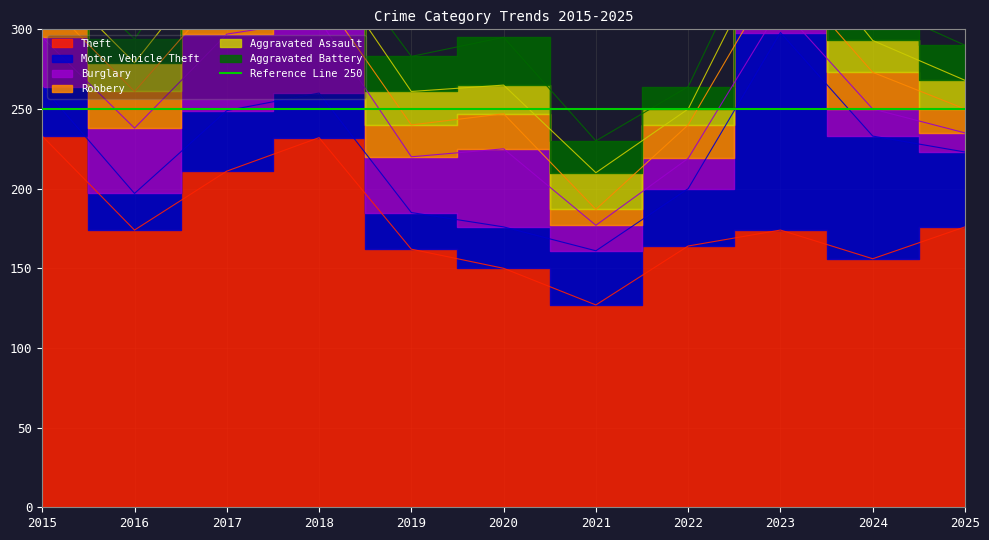

Between 2017 and 2023, which series saw the biggest shift?

Motor Vehicle Theft